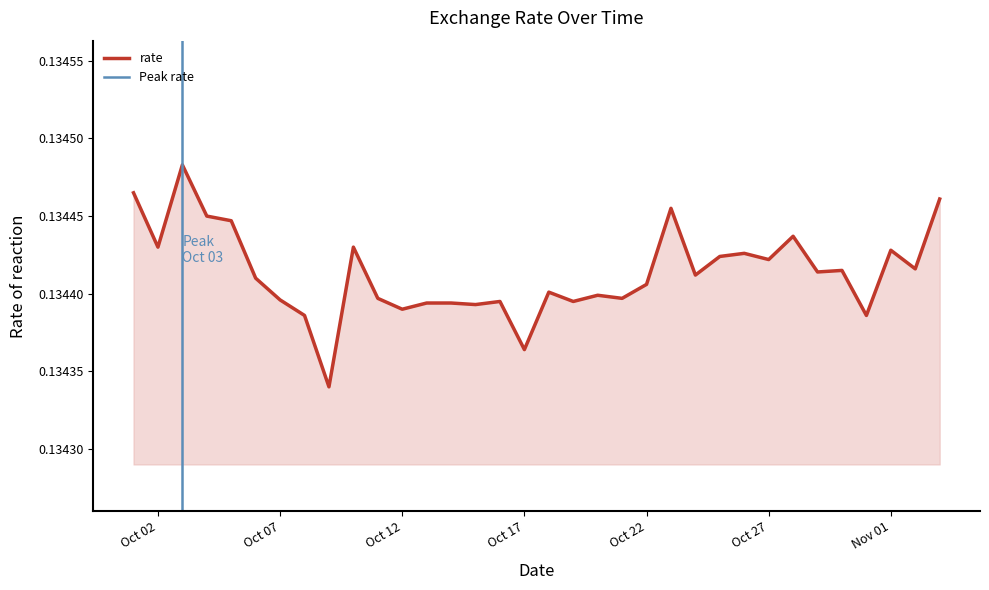

How many points are lower than both their immediate neighbors (excluding endpoints)?

12